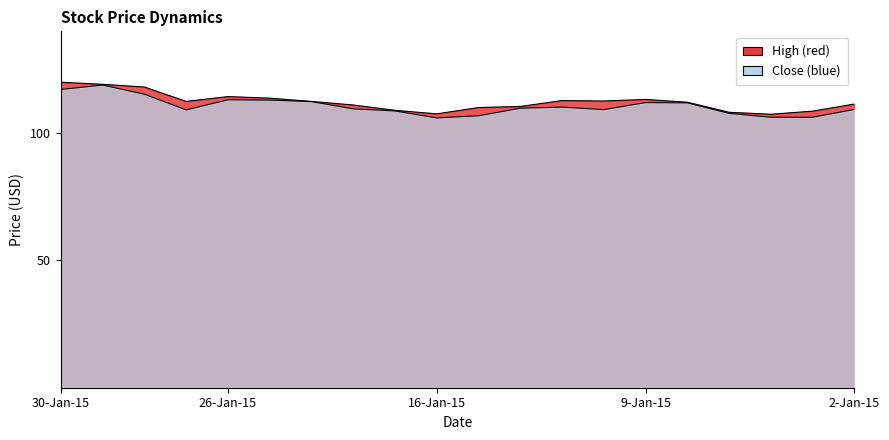

Does the chart display data point markers on the line(s)?

No